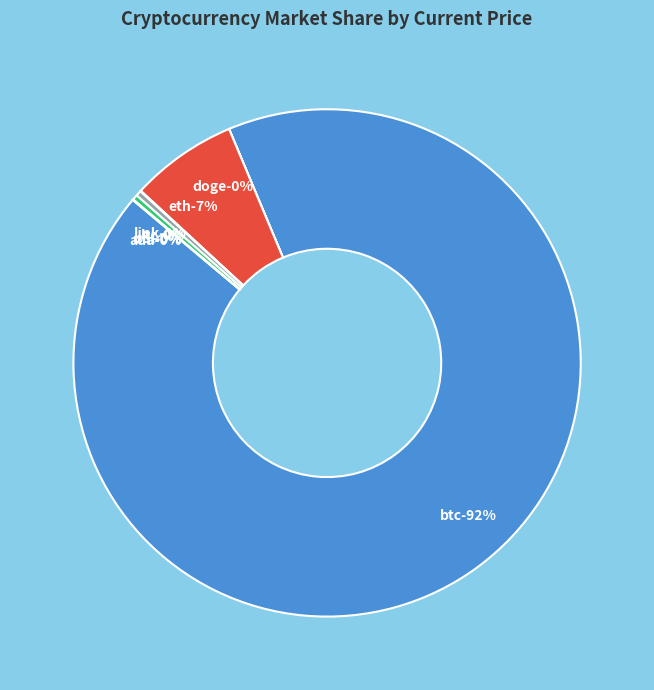

Count the number of slices in the pie.

8